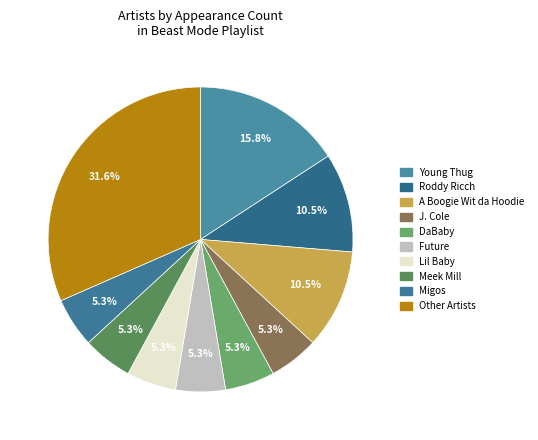

To the nearest percent, what percentage of the pie is Meek Mill?

5%